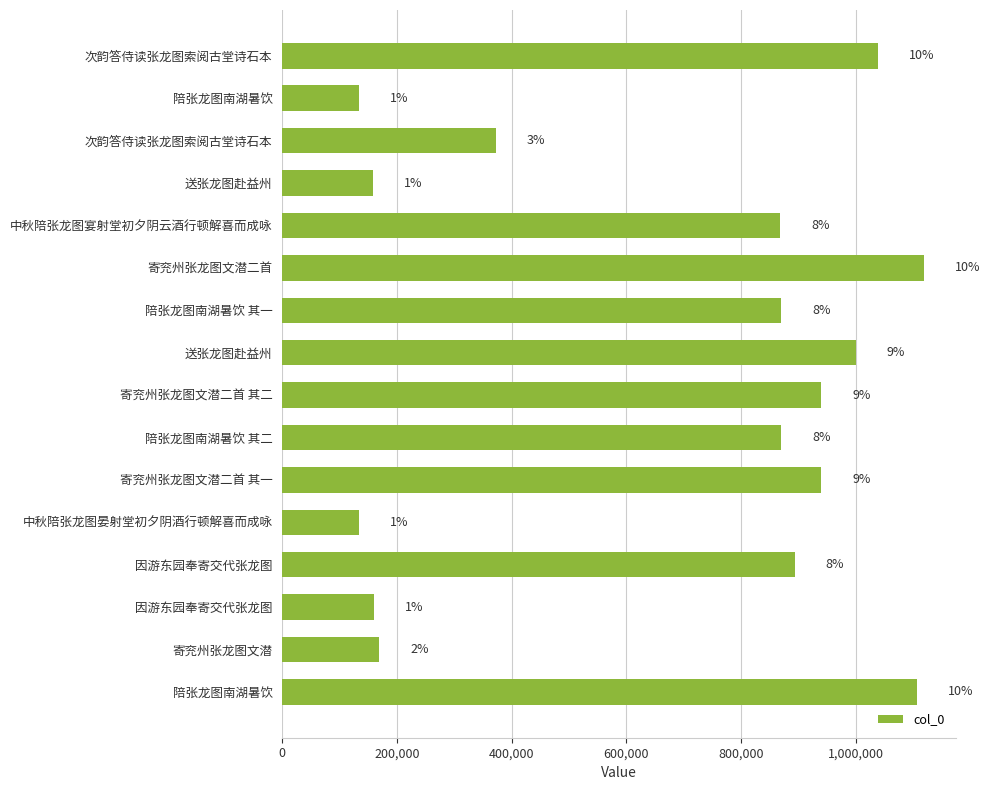

Are the bars horizontal?

Yes